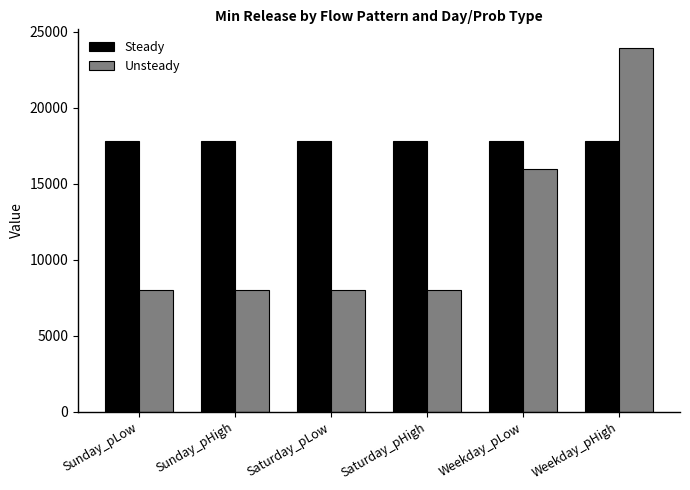

What position from the right is Saturday_pHigh?

3